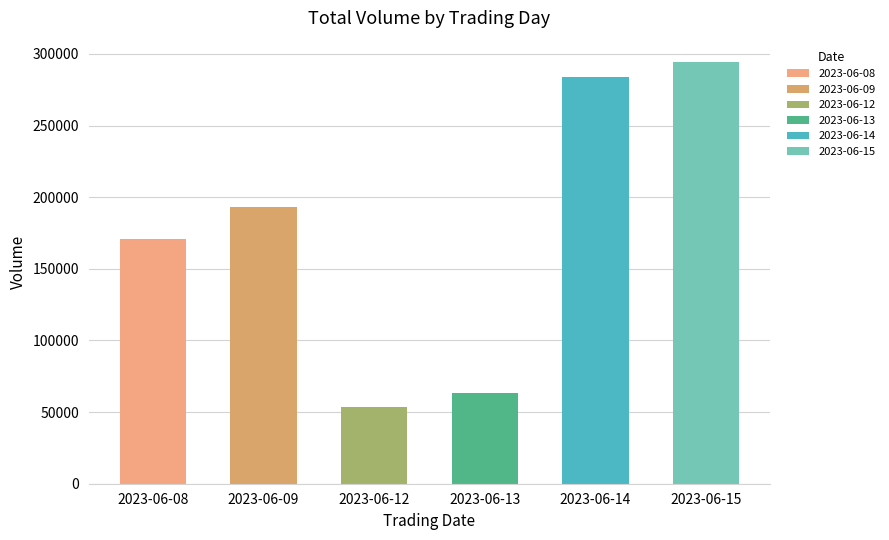

Which has a higher value, 2023-06-15 or 2023-06-13?

2023-06-15